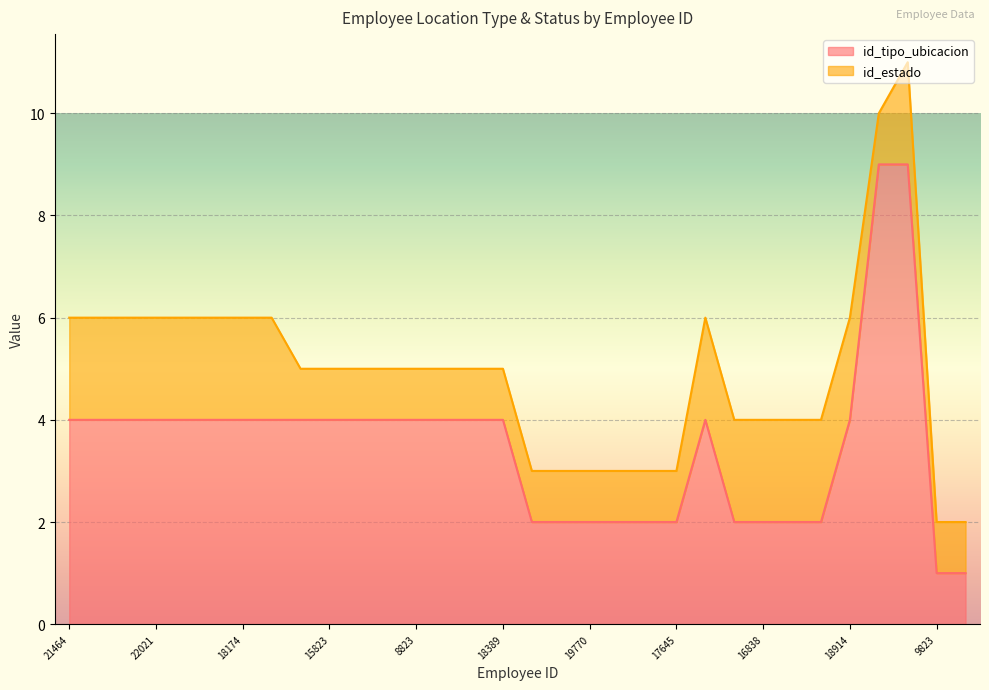

Which has a higher value, 16838 or 19332?

19332